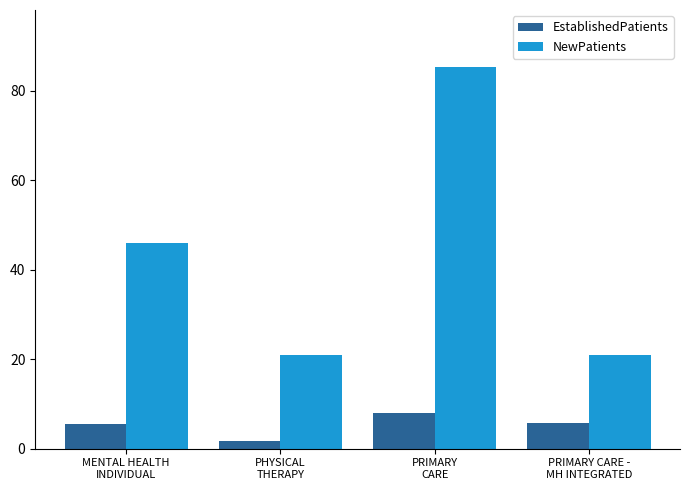

Is it true that EstablishedPatients equals 5.7 at PRIMARY CARE -
MH INTEGRATED?

True